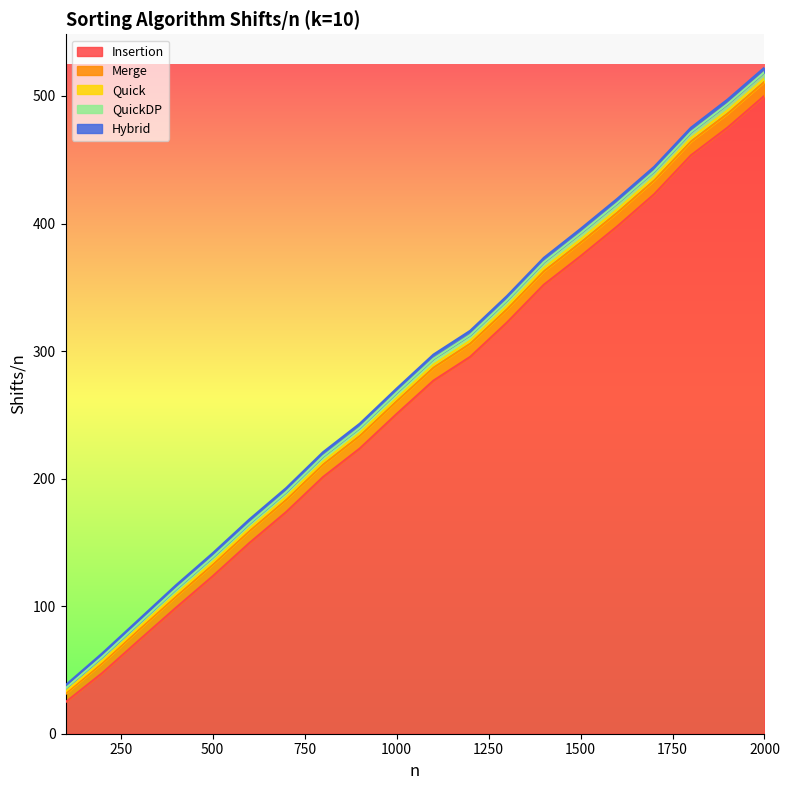

Count the number of data series in this chart.

5